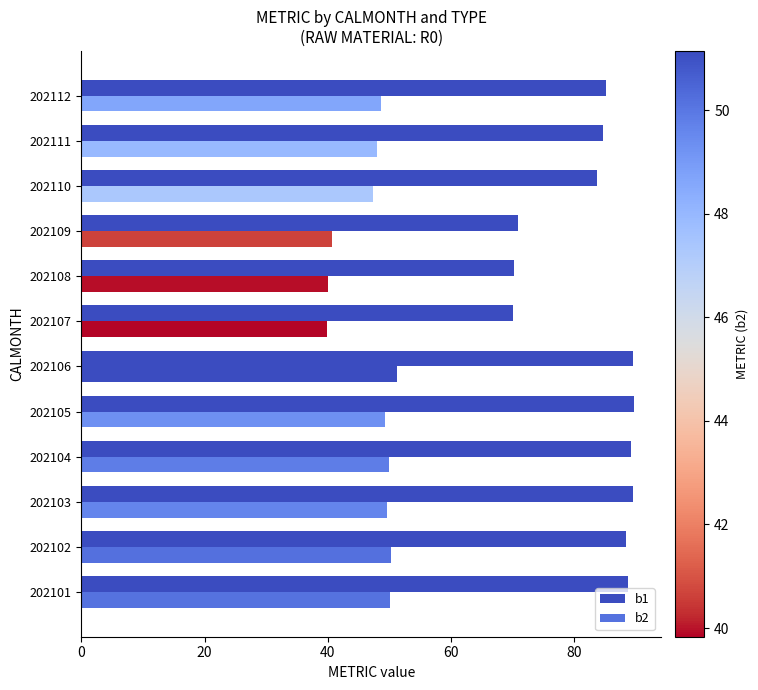

How many values in the b1 series exceed 88?

6